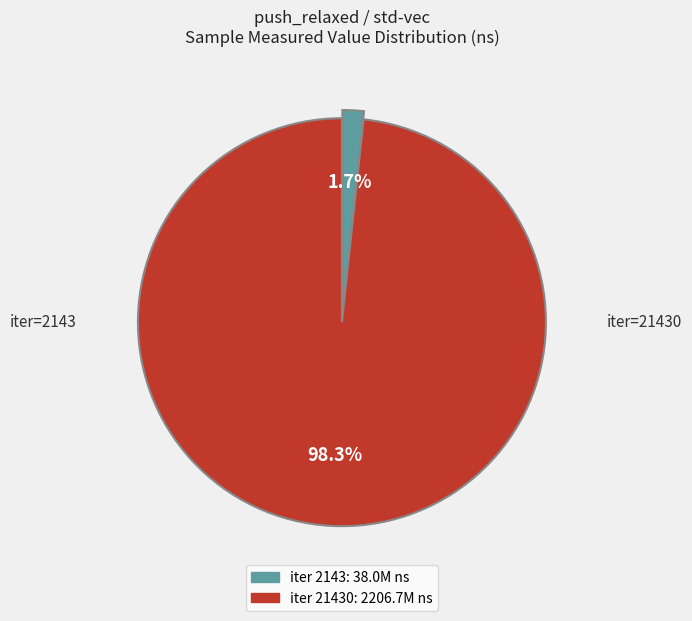

Is there any slice that represents more than half of the pie?

Yes